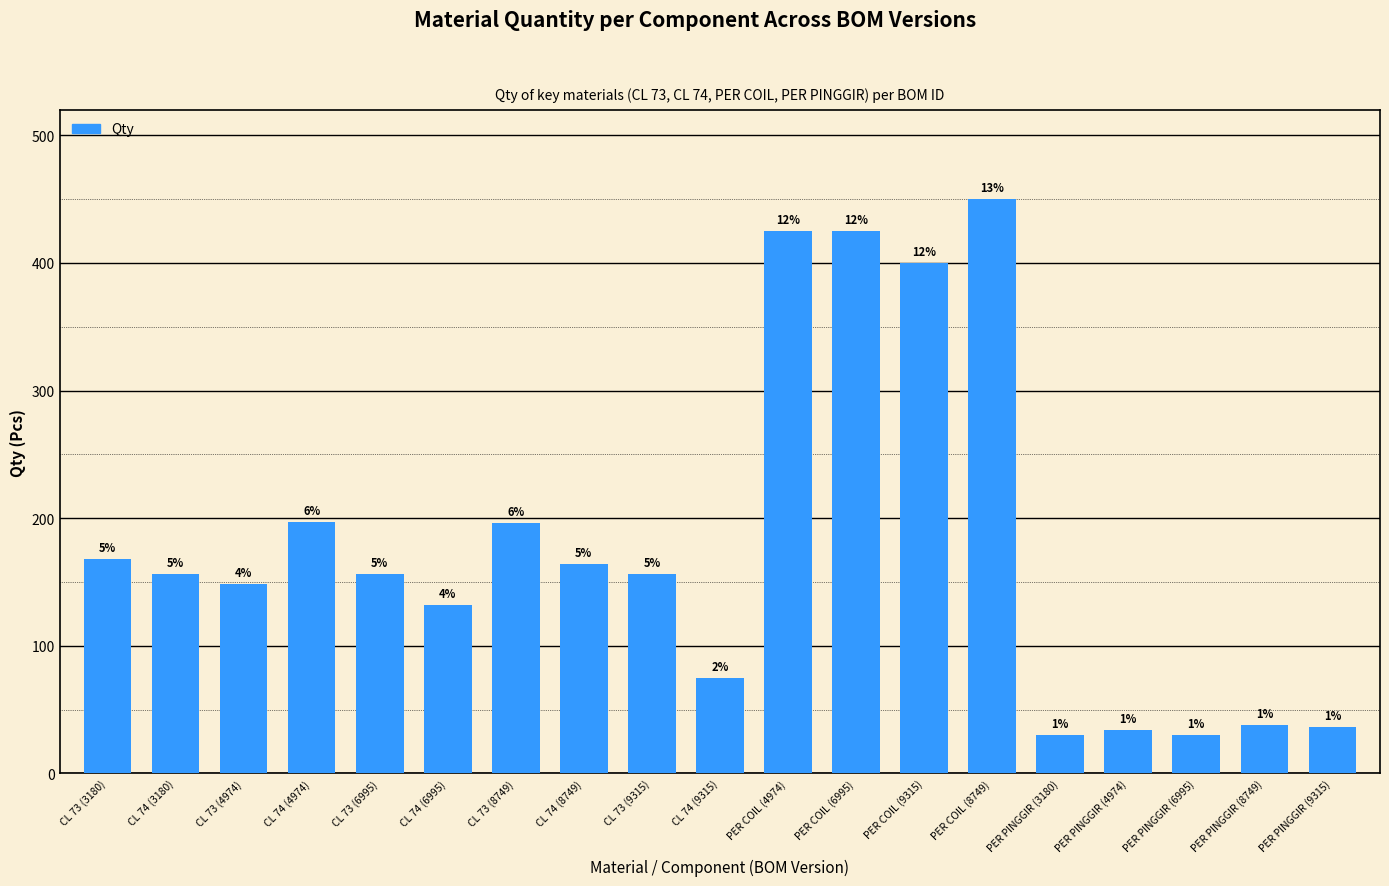

Reading right to left, list all the values displayed in this chart.

PER PINGGIR (9315)=36	PER PINGGIR (8749)=38	PER PINGGIR (6995)=30	PER PINGGIR (4974)=34	PER PINGGIR (3180)=30	PER COIL (8749)=450	PER COIL (9315)=400	PER COIL (6995)=425	PER COIL (4974)=425	CL 74 (9315)=75	CL 73 (9315)=156	CL 74 (8749)=164	CL 73 (8749)=196	CL 74 (6995)=132	CL 73 (6995)=156	CL 74 (4974)=197	CL 73 (4974)=148	CL 74 (3180)=156	CL 73 (3180)=168